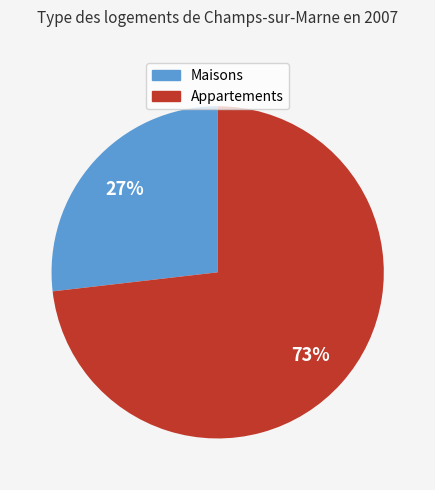

Does any single category account for the majority?

Yes